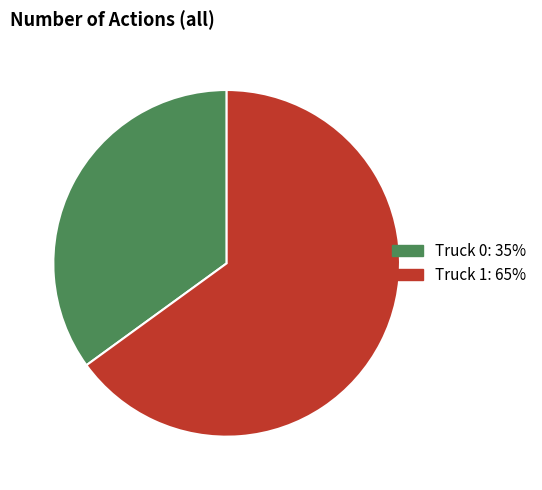

Combined, do Truck 0 and Truck 1 account for over 50%?

Yes